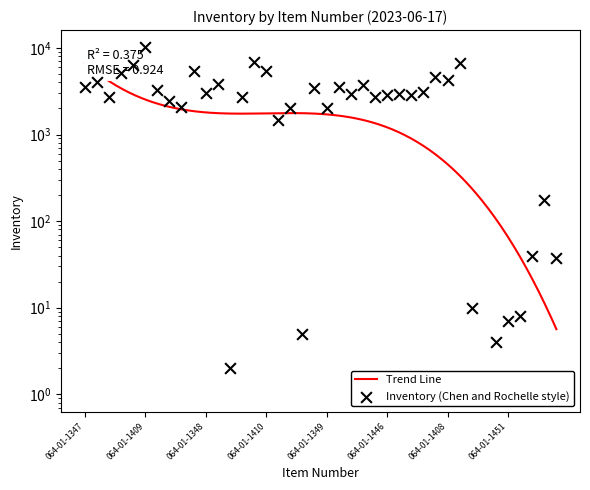

Which has a higher value, 064-01-1424 or 064-01-1446?

064-01-1446